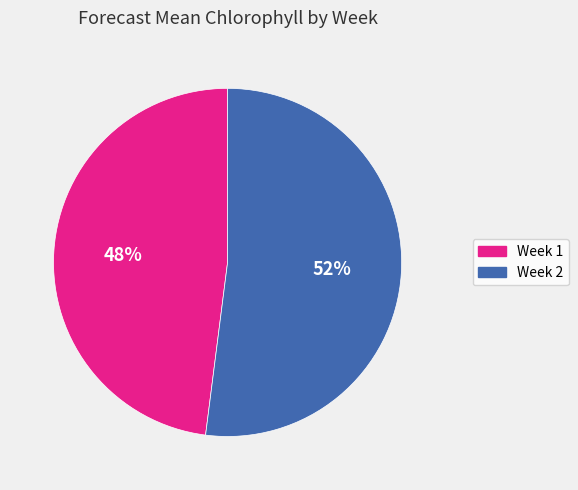

Count the number of slices in the pie.

2